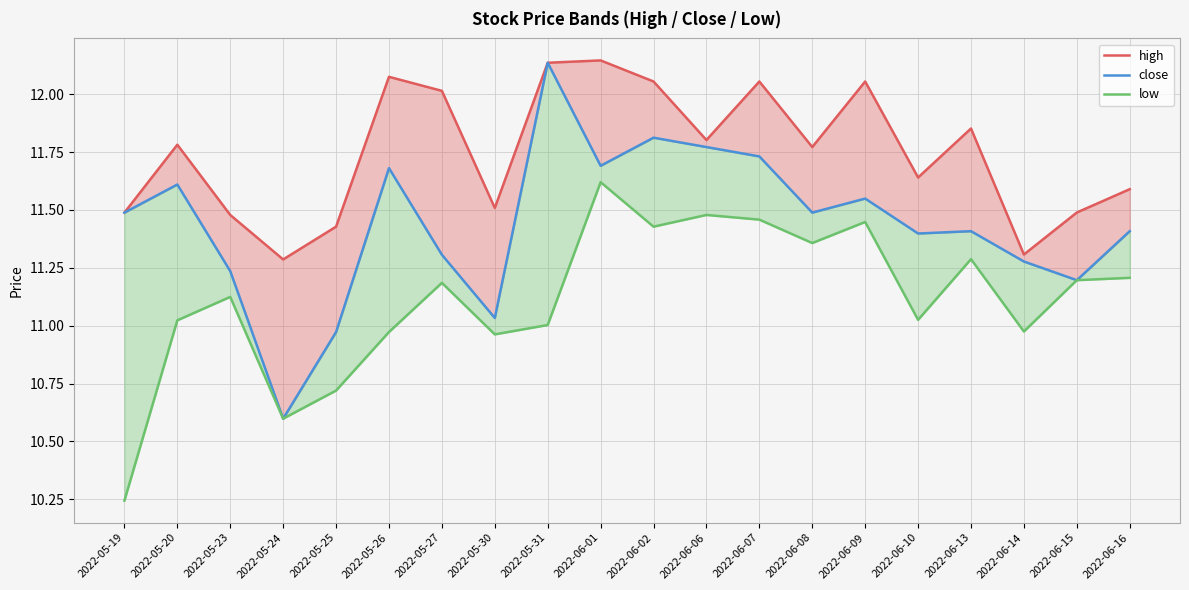

What is the difference between the maximum and minimum values in the close series?

1.5